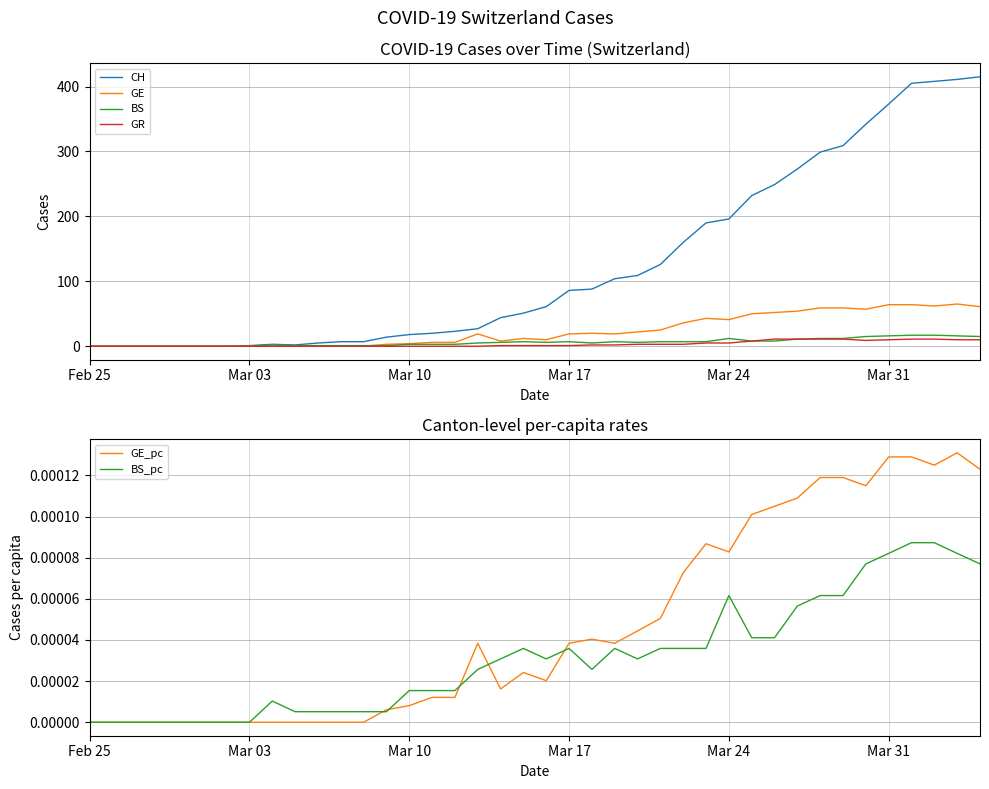

What is the value of the GE point at the 20th from the left?

12.0